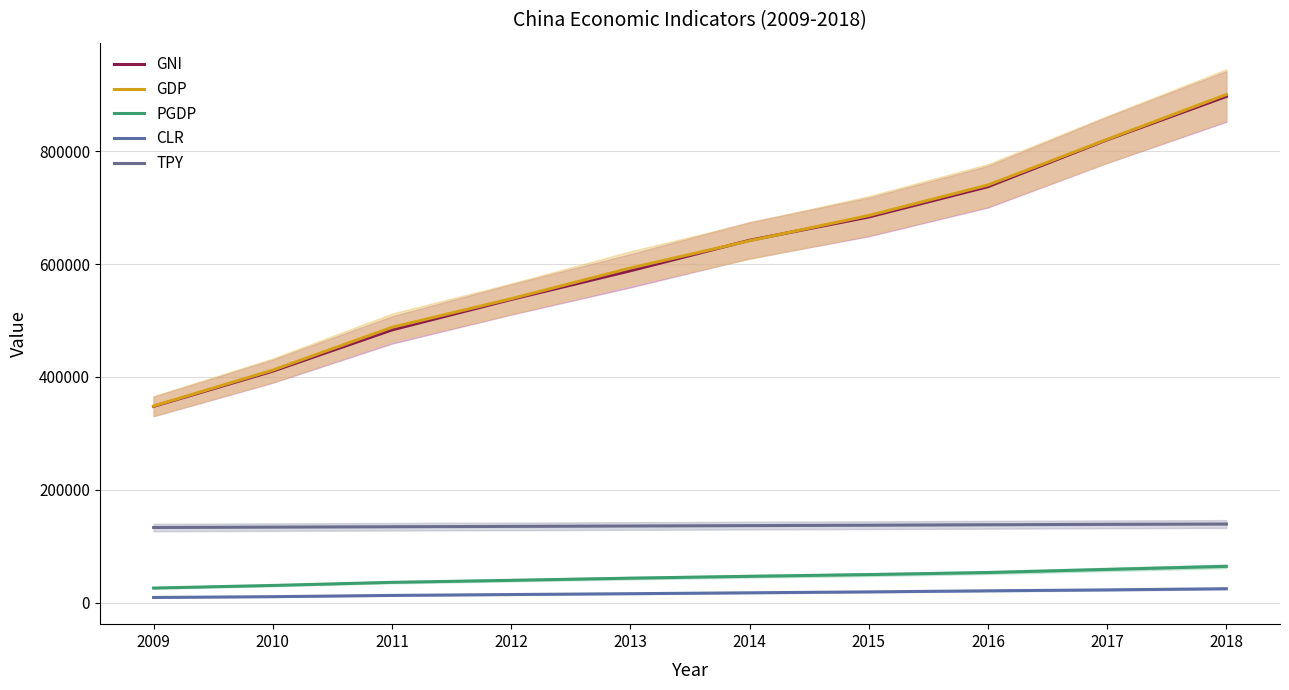

The PGDP series shows 50028.0 at 2015. True or false?

True